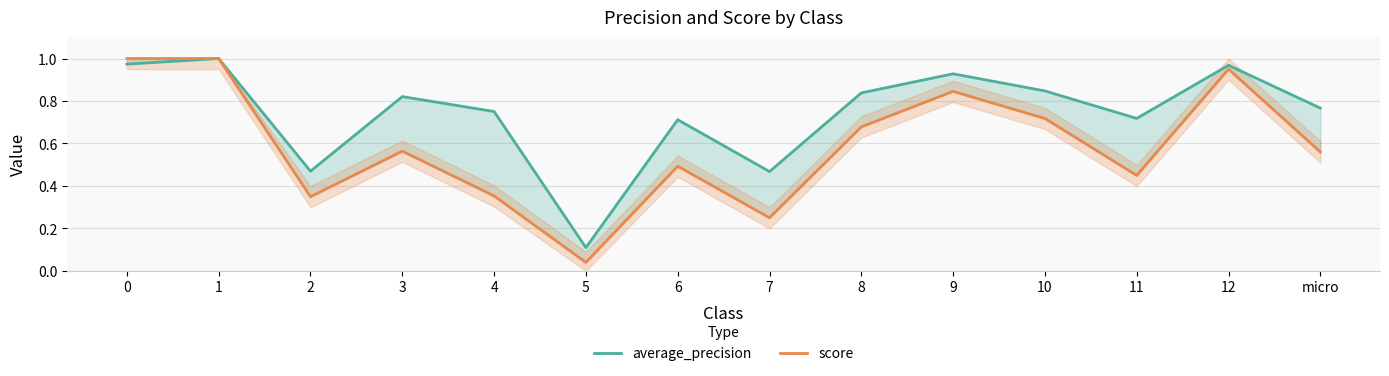

At which label does average_precision reach its minimum?

5